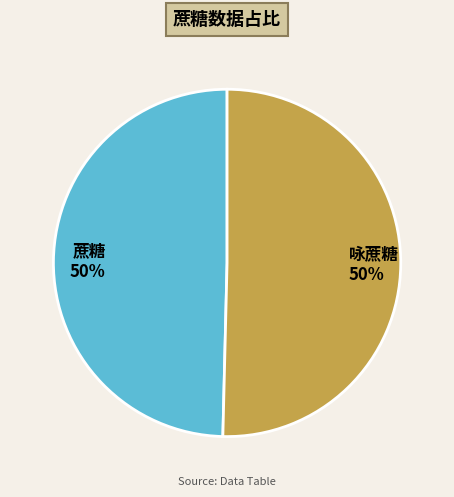

To the nearest percent, what is the average slice percentage?

50%